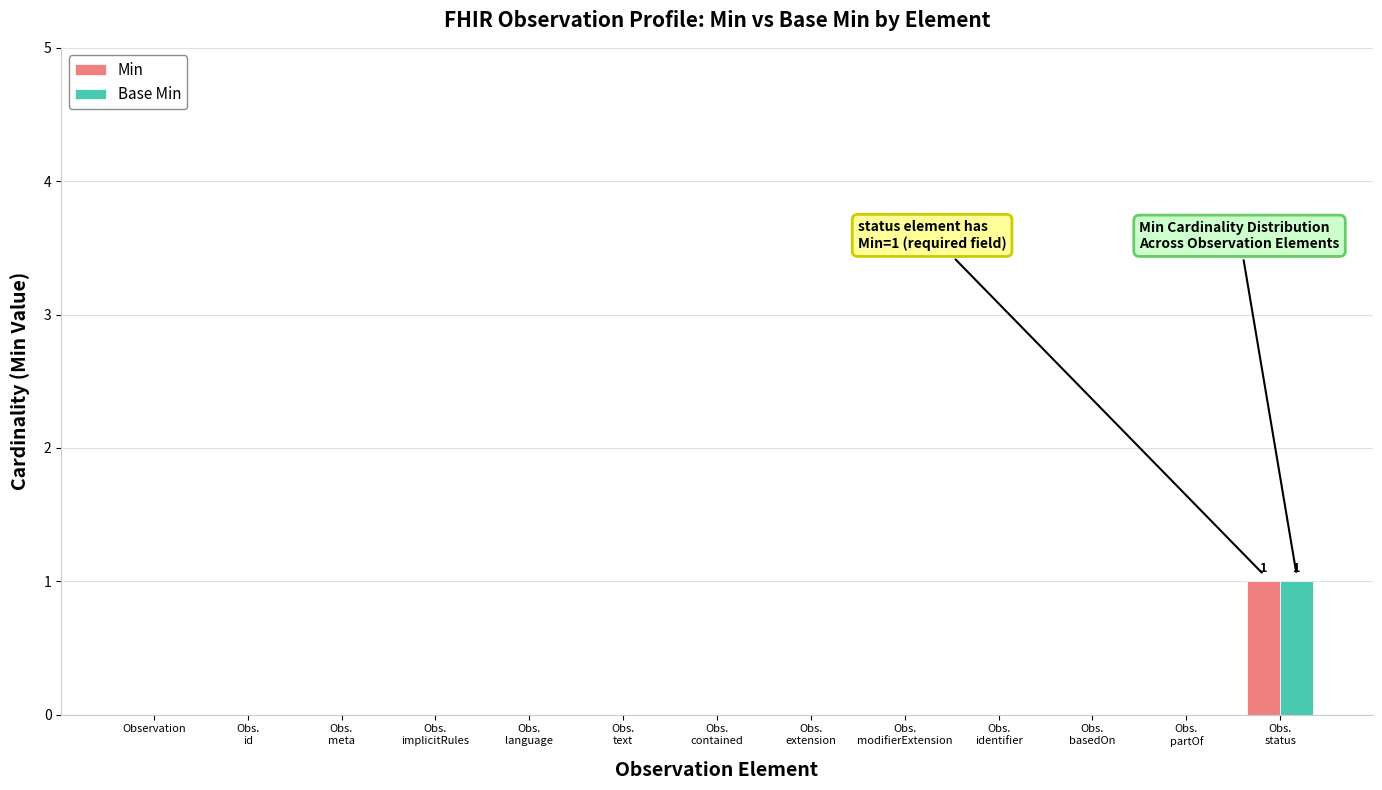

What are all the series names shown in the legend?

Min, Base Min